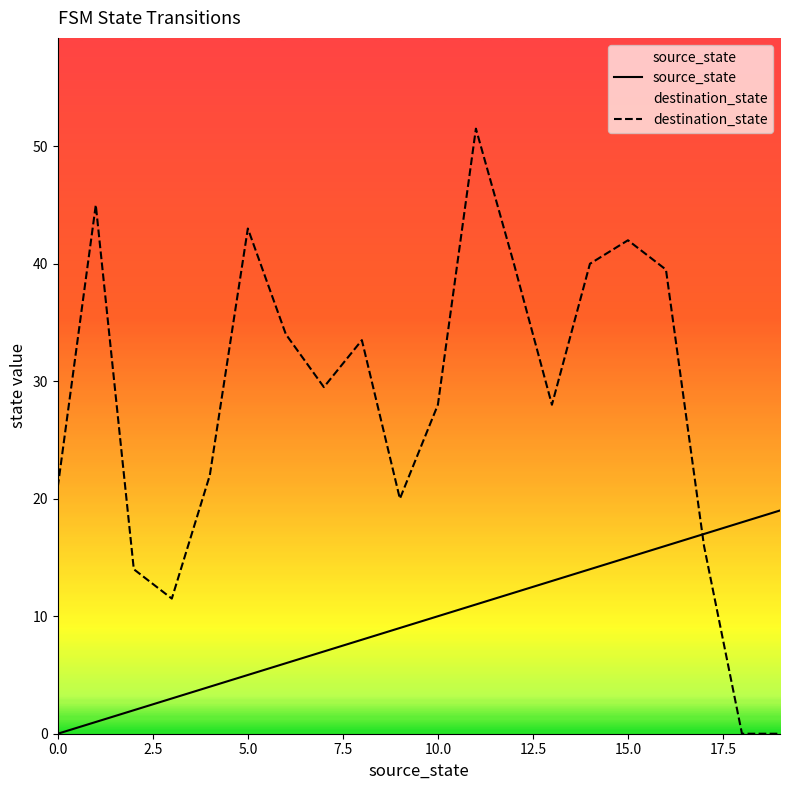

What is the greatest value displayed?

51.5